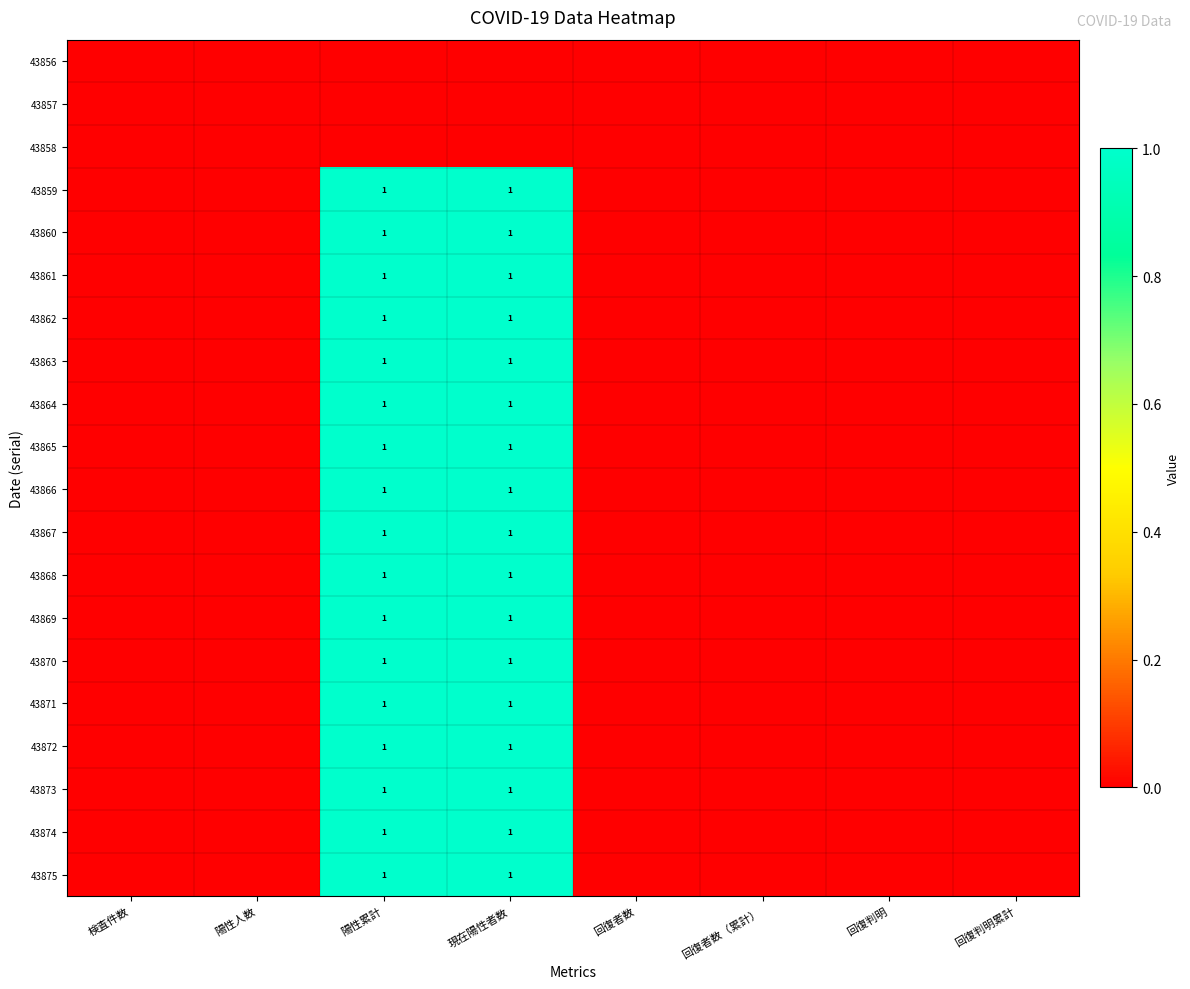

Is it true that 43866 equals 0 at 陽性累計?

False